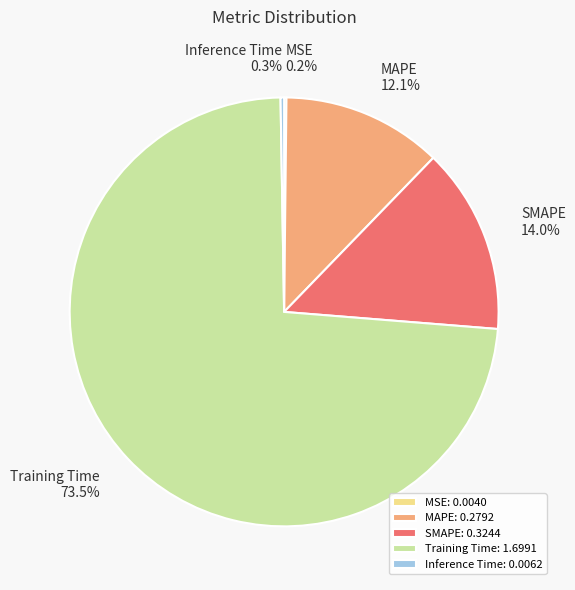

Which has a higher value, MAPE or Training Time?

Training Time